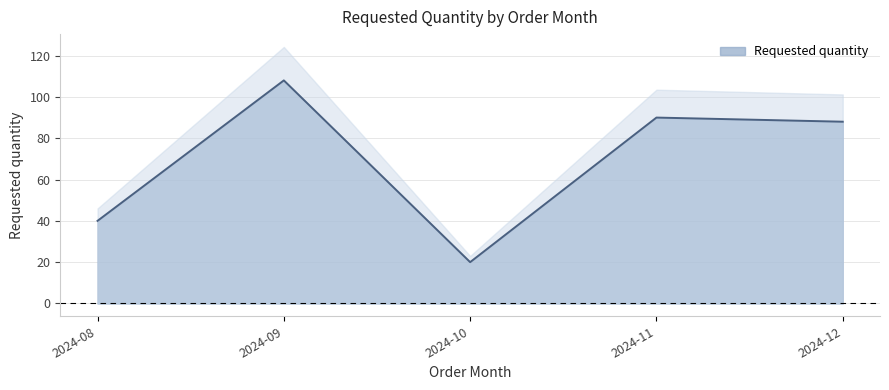

What is the change in value from 2024-08 to 2024-10?

-20